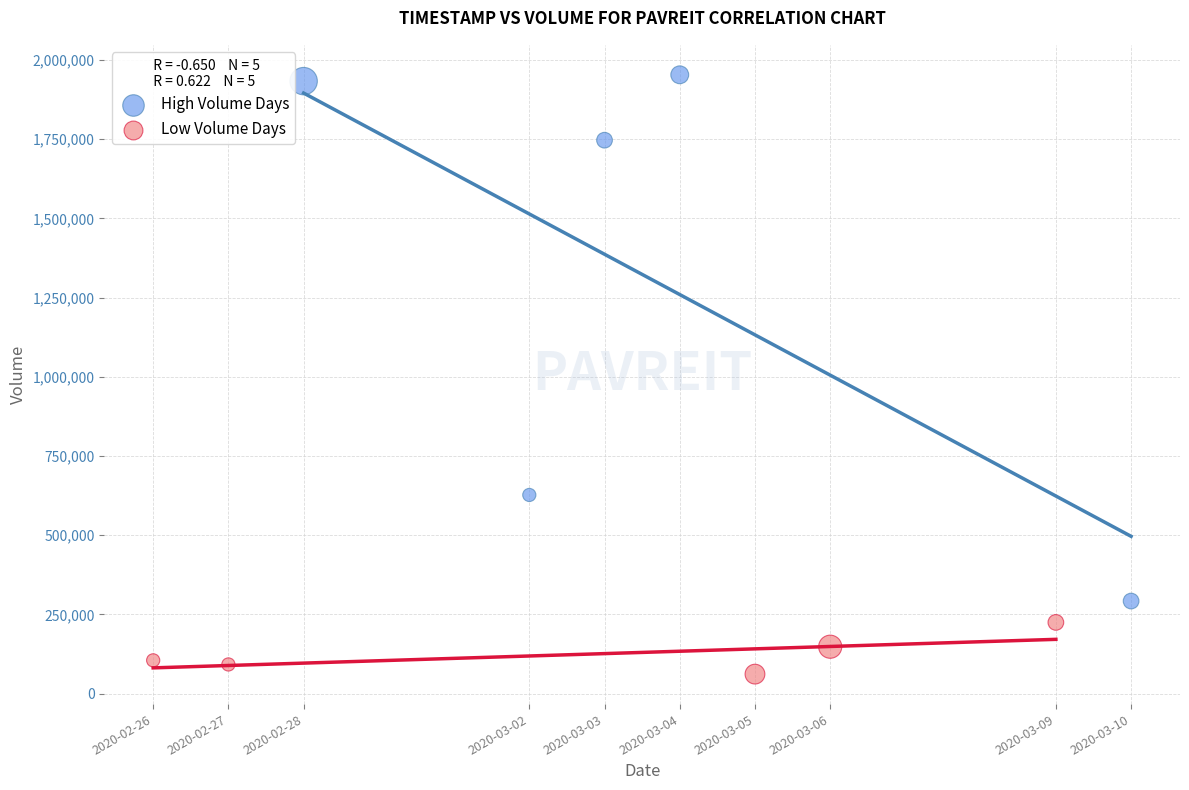

Which series reaches the minimum Y coordinate?

Low Volume Days